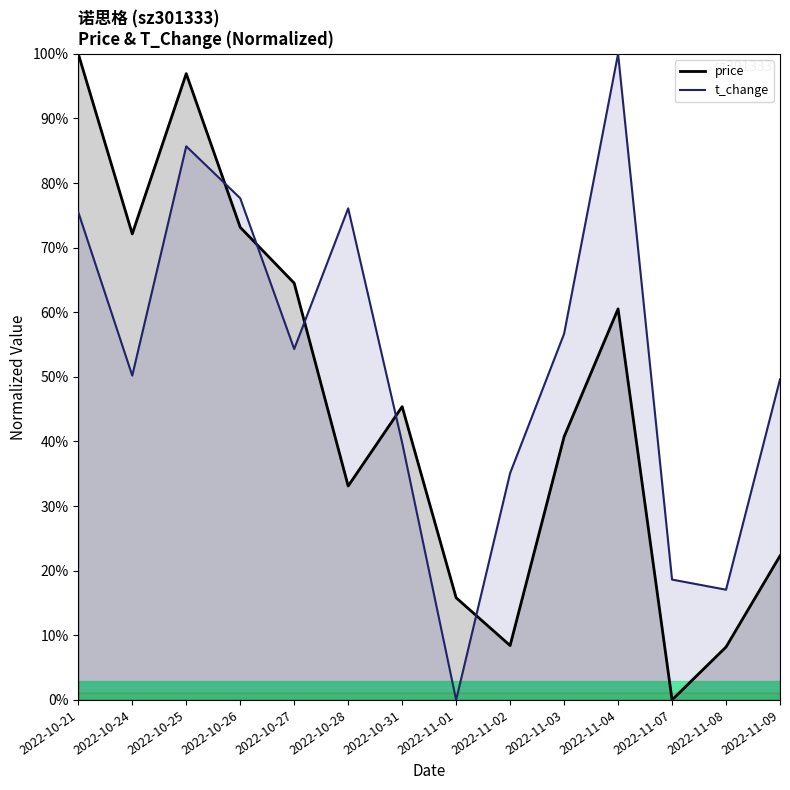

What is the label of the 7th point from the left?

2022-10-31